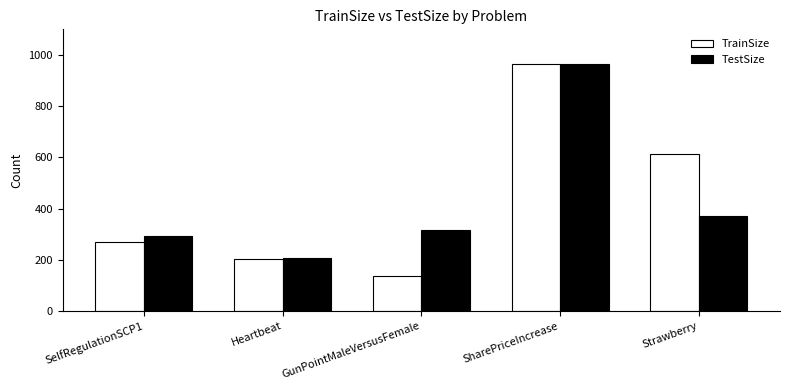

What is the minimum value shown in the chart?

135